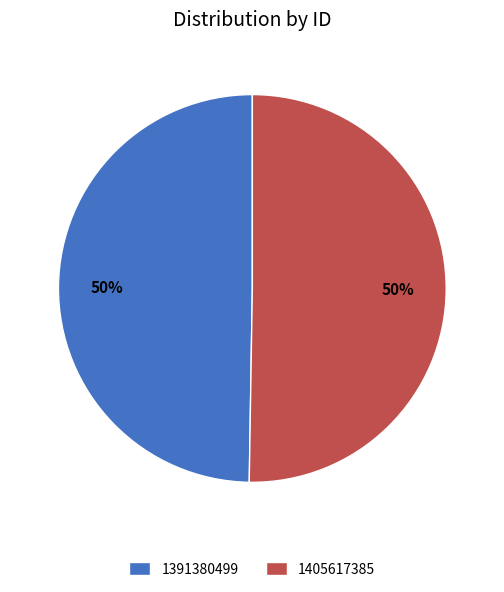

Count the number of slices in the pie.

2